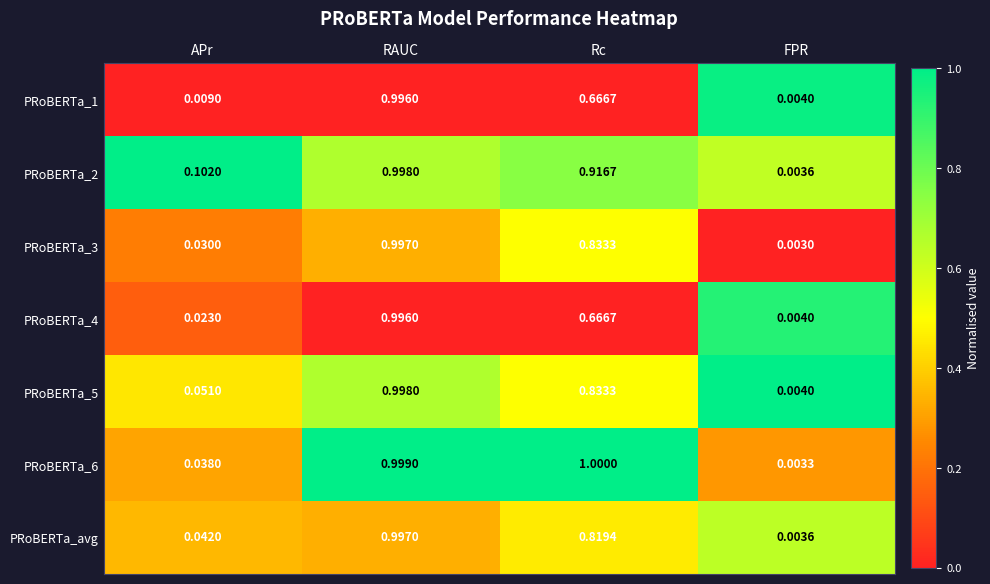

Where is PRoBERTa_3 nearest to the value 0?

FPR